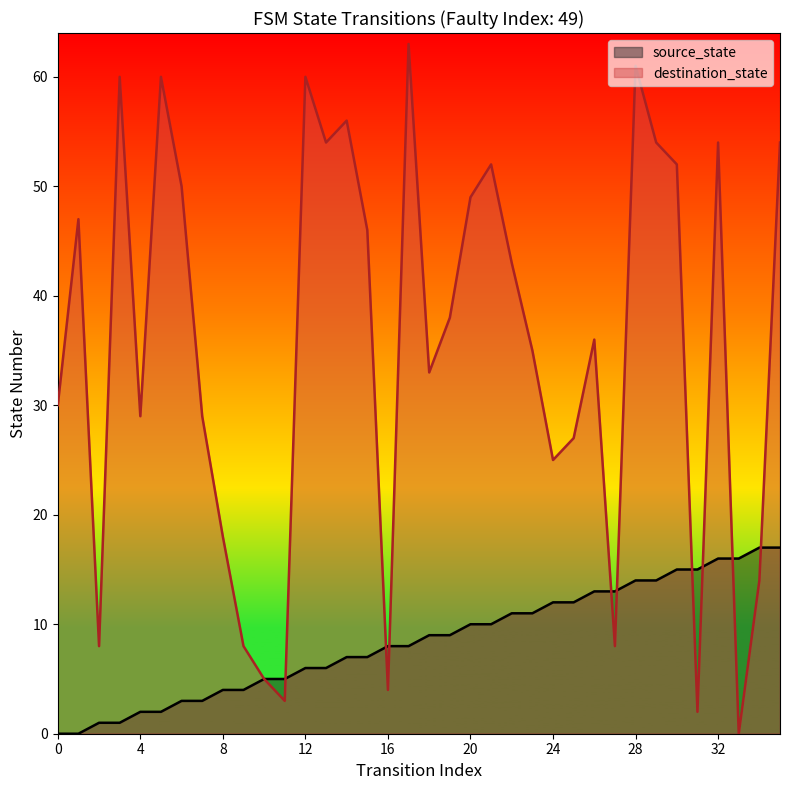

What are all the series names shown in the legend?

source_state, destination_state